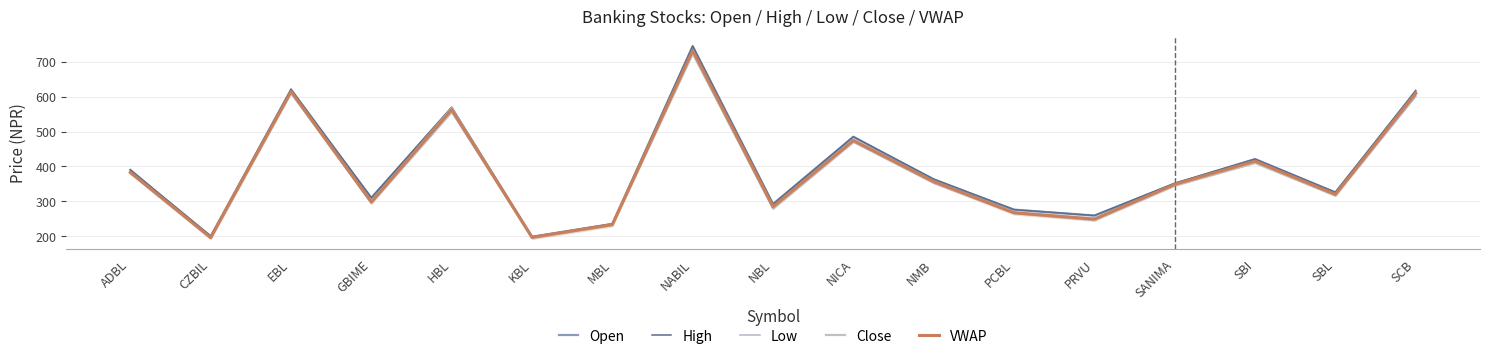

How many categories are shown in the chart?

17